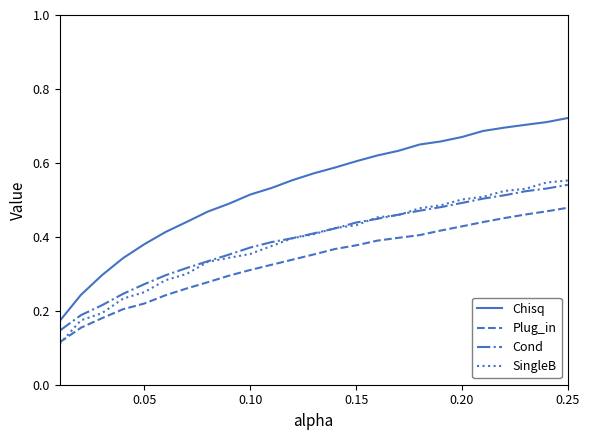

True or false: Chisq and Plug_in cross at least once.

False